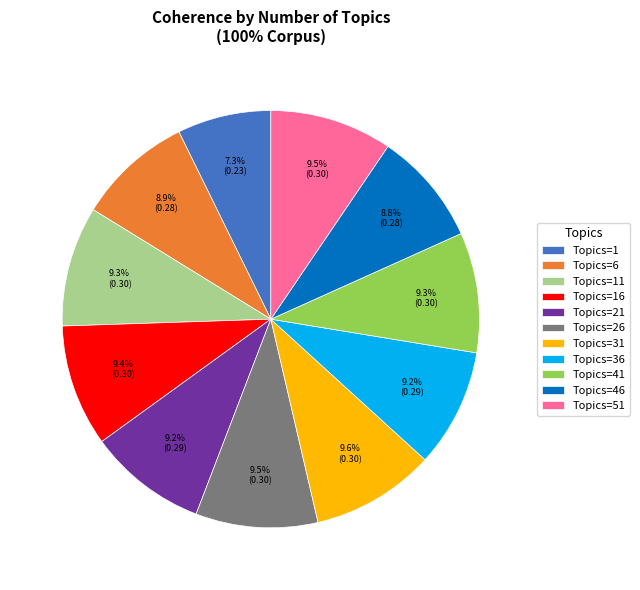

How many segments does this pie chart have?

11